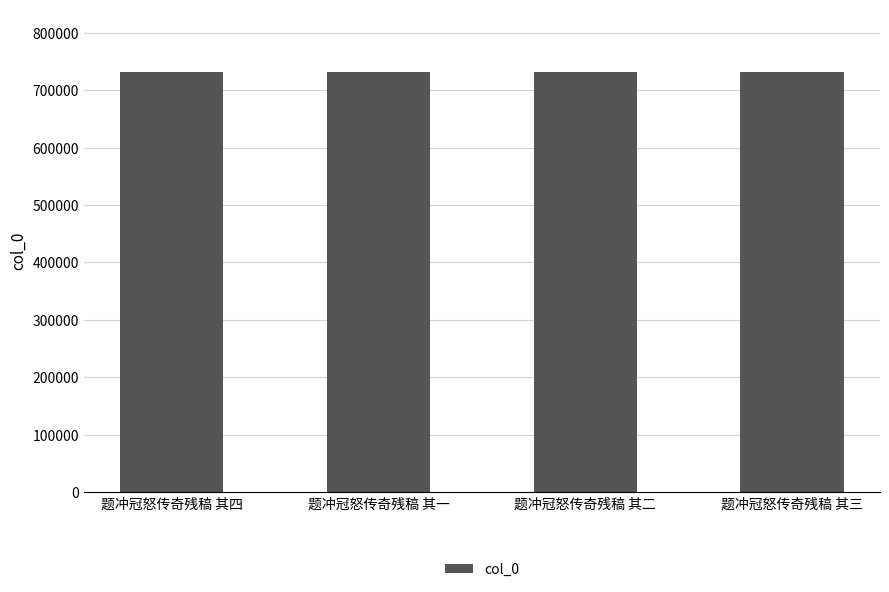

What is the sum of the values at 题冲冠怒传奇残稿 其二 and 题冲冠怒传奇残稿 其一?

1461511